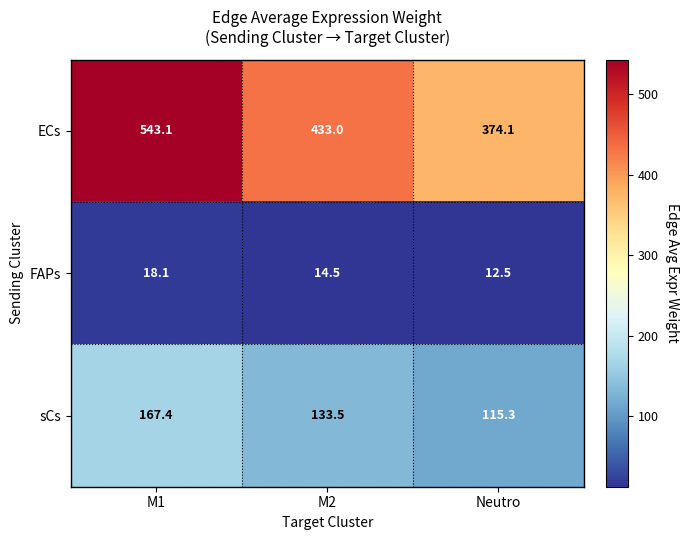

What is the difference between the highest and lowest values at M1?

525.0